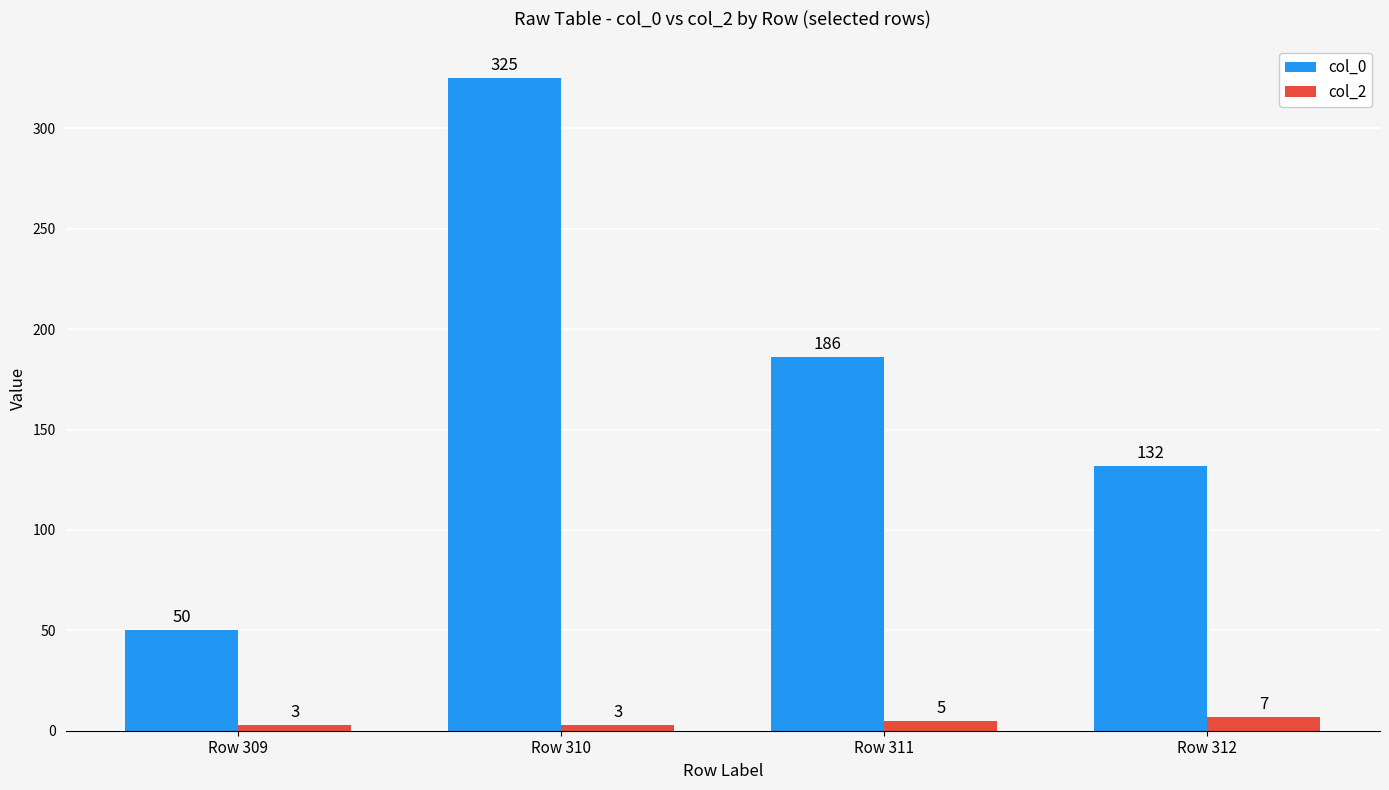

Is it true that col_0 equals 186 at Row 311?

True